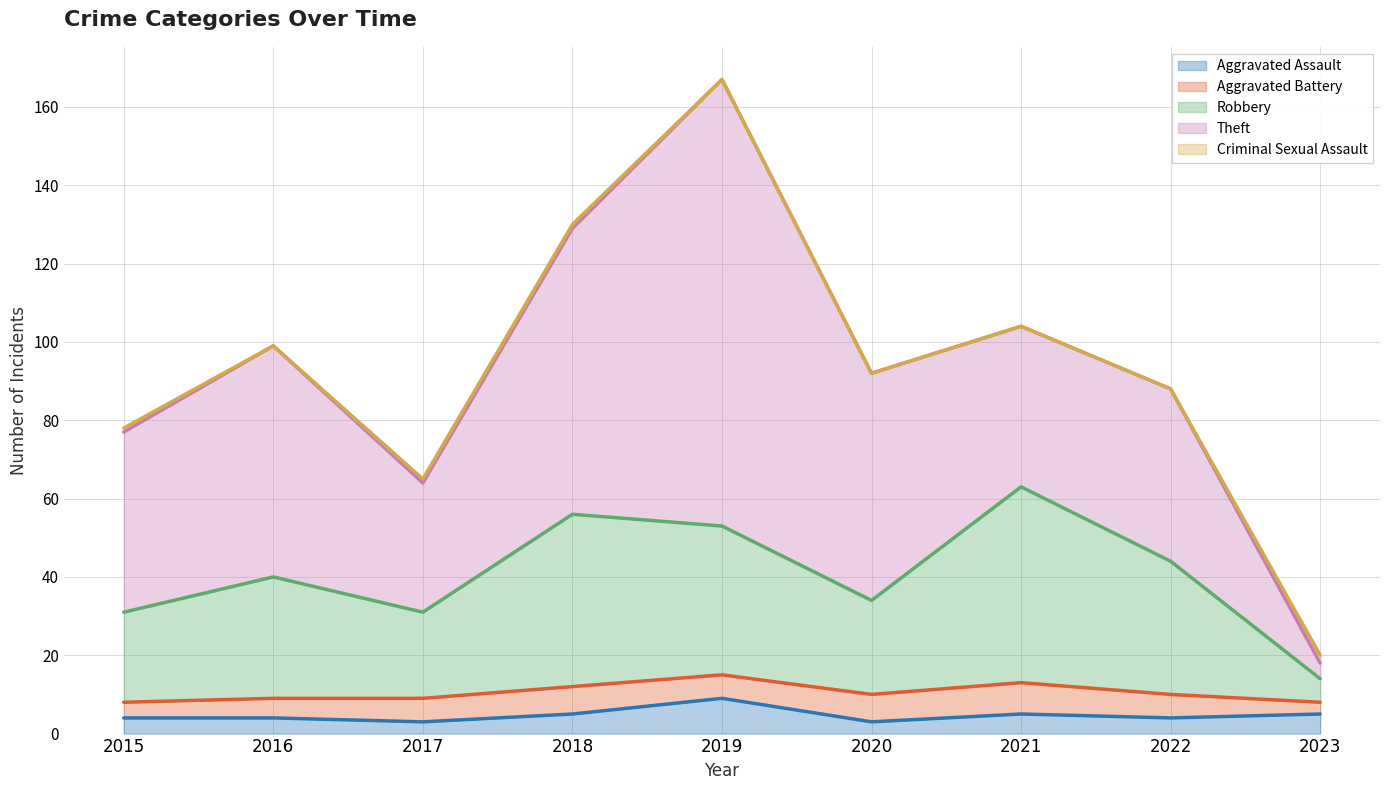

What is the value of the Aggravated Battery point at the 1st from the left?

4